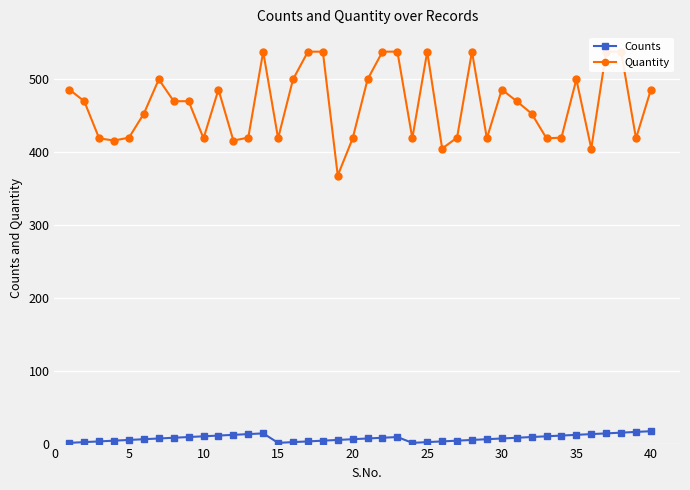

What is the difference between the second highest and second lowest values in the Counts series?

15